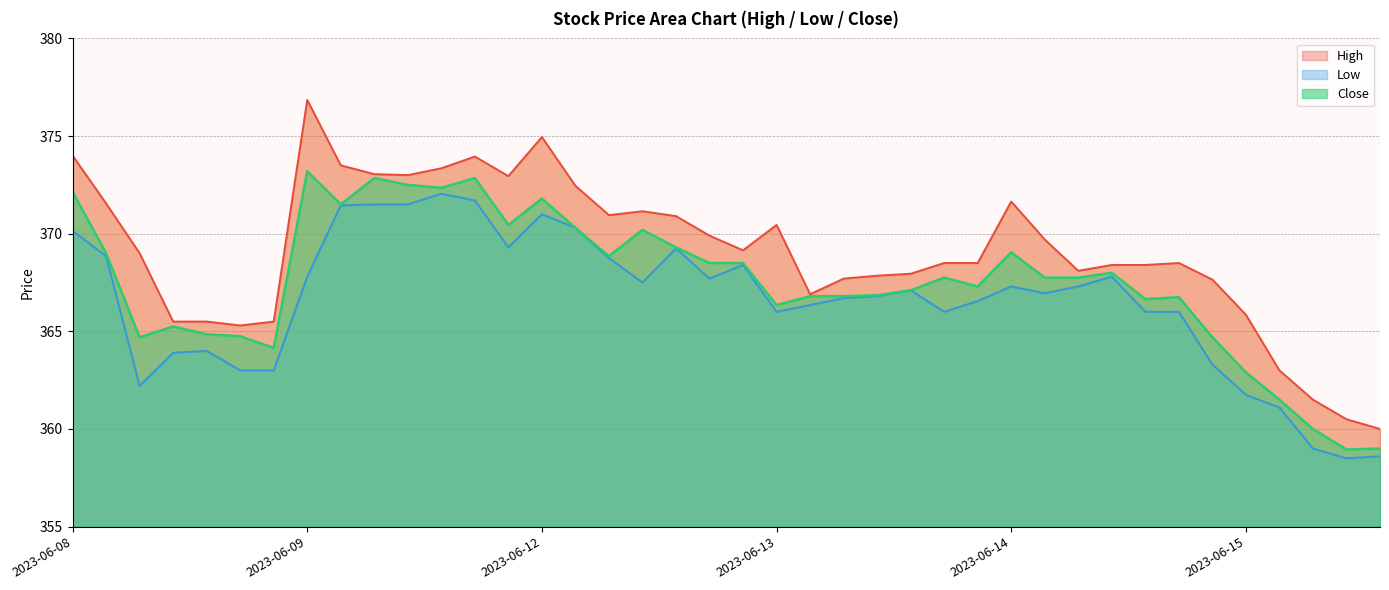

What is the total value across all series at 2023-06-14 10:15?

1104.4